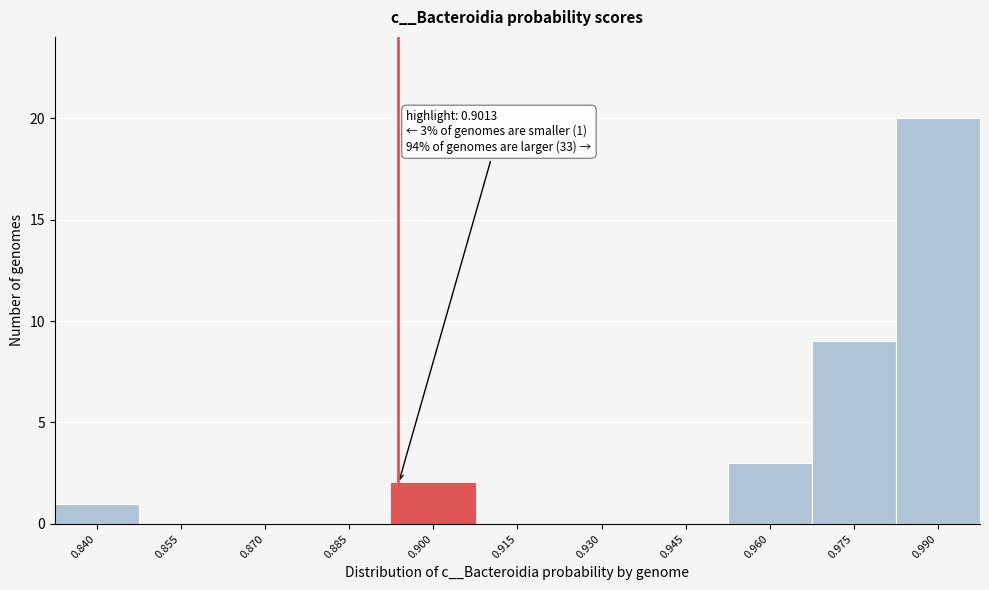

Reading right to left, what are all the values shown in this chart?

0.990=20	0.975=9	0.960=3	0.945=0	0.930=0	0.915=0	0.900=2	0.885=0	0.870=0	0.855=0	0.840=1